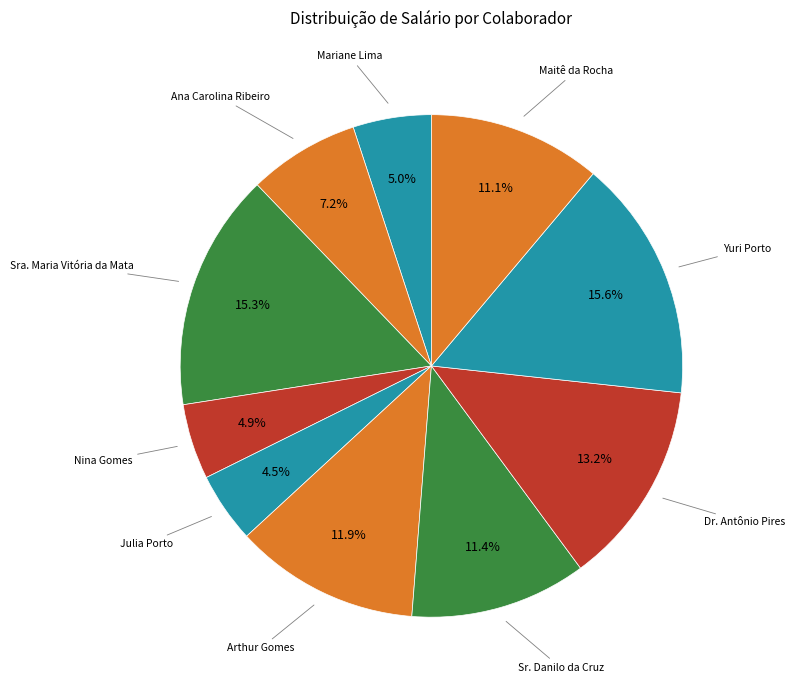

Which has a higher value, Julia Porto or Sr. Danilo da Cruz?

Sr. Danilo da Cruz